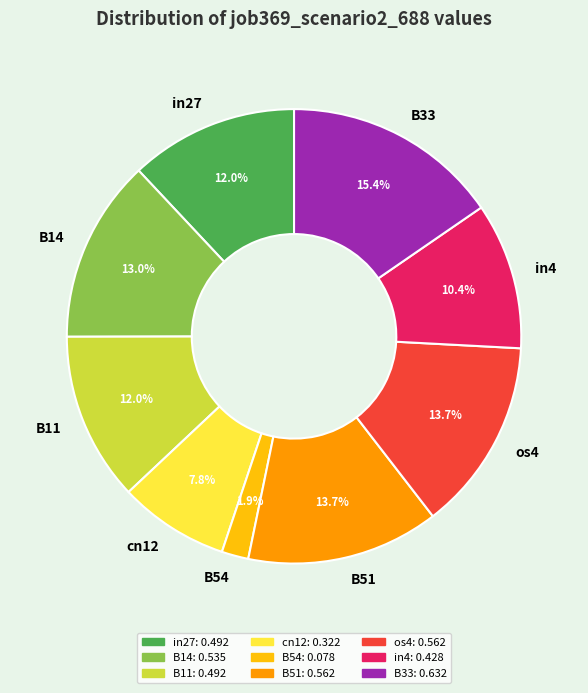

Is there a majority slice in this chart?

No